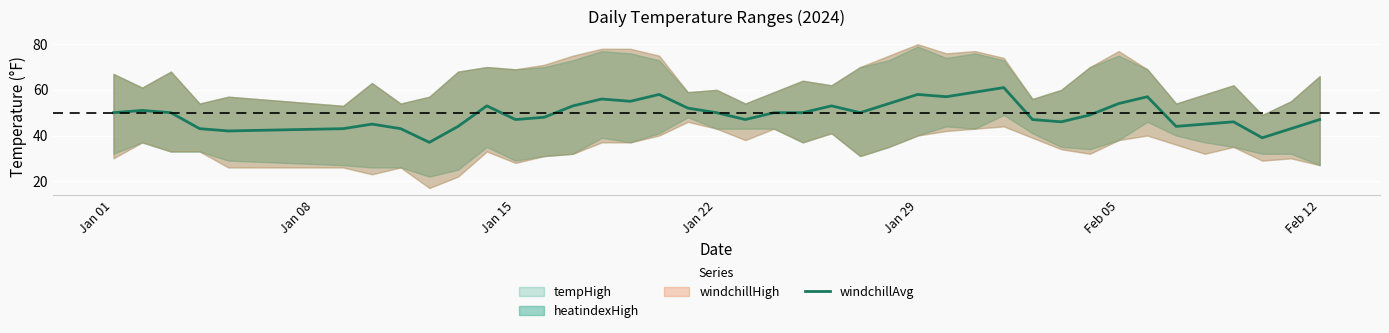

Reading left to right, extract all data points from this chart.

50	51	50	43	42	43	45	43	37	44	53	47	48	53	56	55	58	52	50	47	50	50	53	50	54	58	57	59	61	47	46	49	54	57	44	45	46	39	43	47